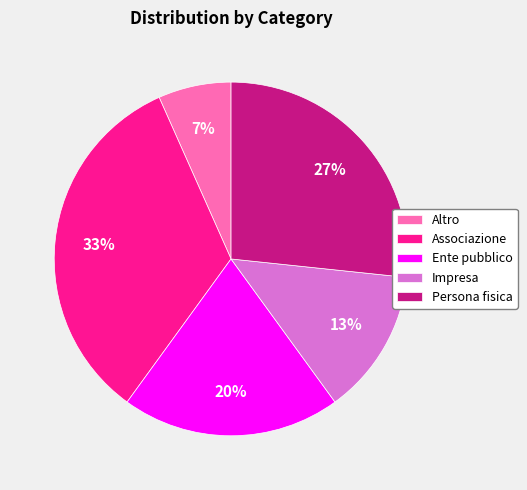

What is the ratio of the value at Ente pubblico to the value at Impresa?

1.5